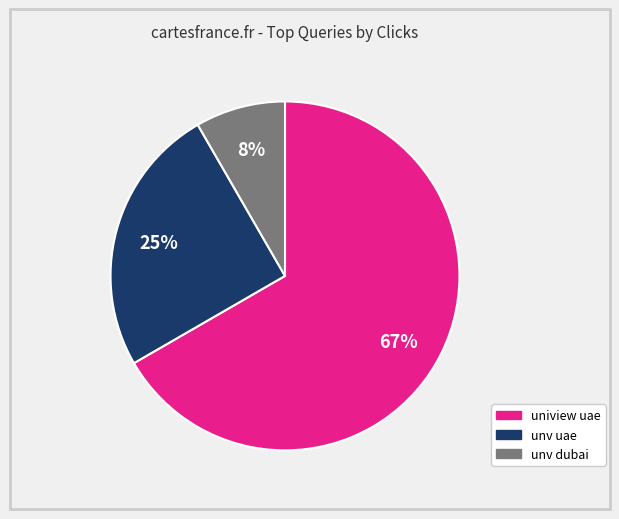

The uniview uae slice represents 79% of the pie. True or false?

False